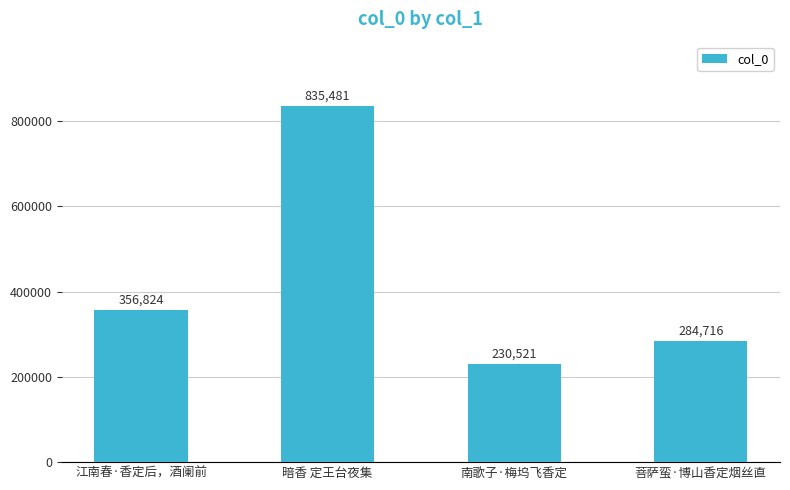

The chart shows a value of 284716 at 菩萨蛮·博山香定烟丝直. True or false?

True